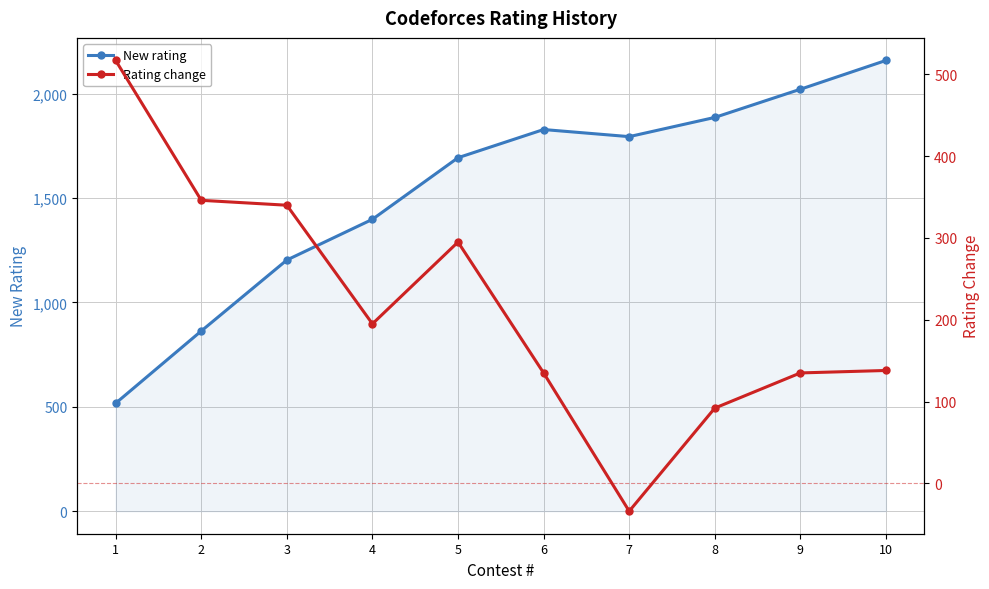

Which category has the highest value in the Rating change series?

1